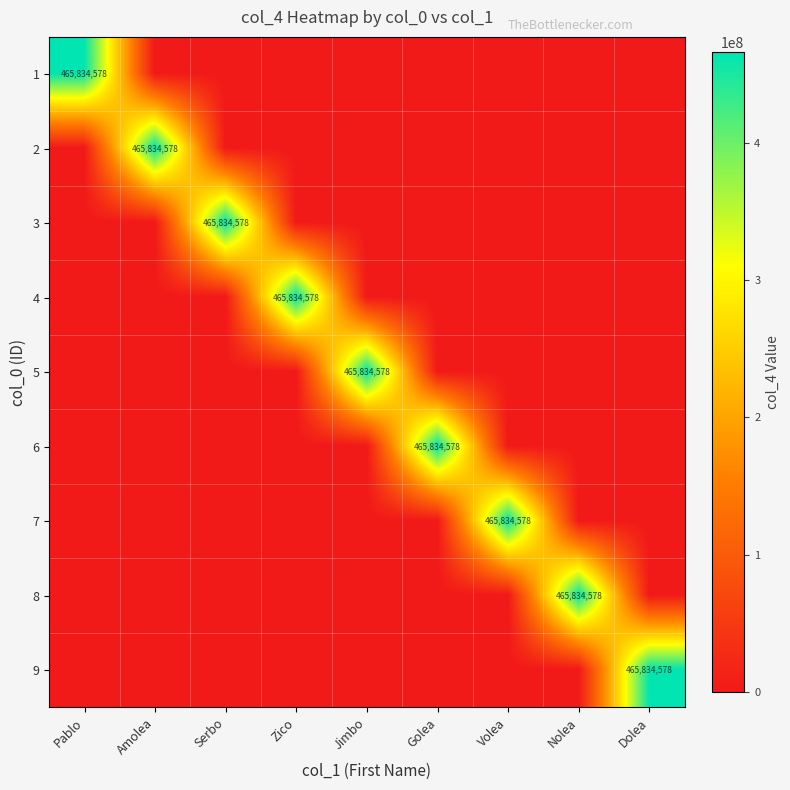

Is it true that 1 equals -319477831 at Amolea?

False